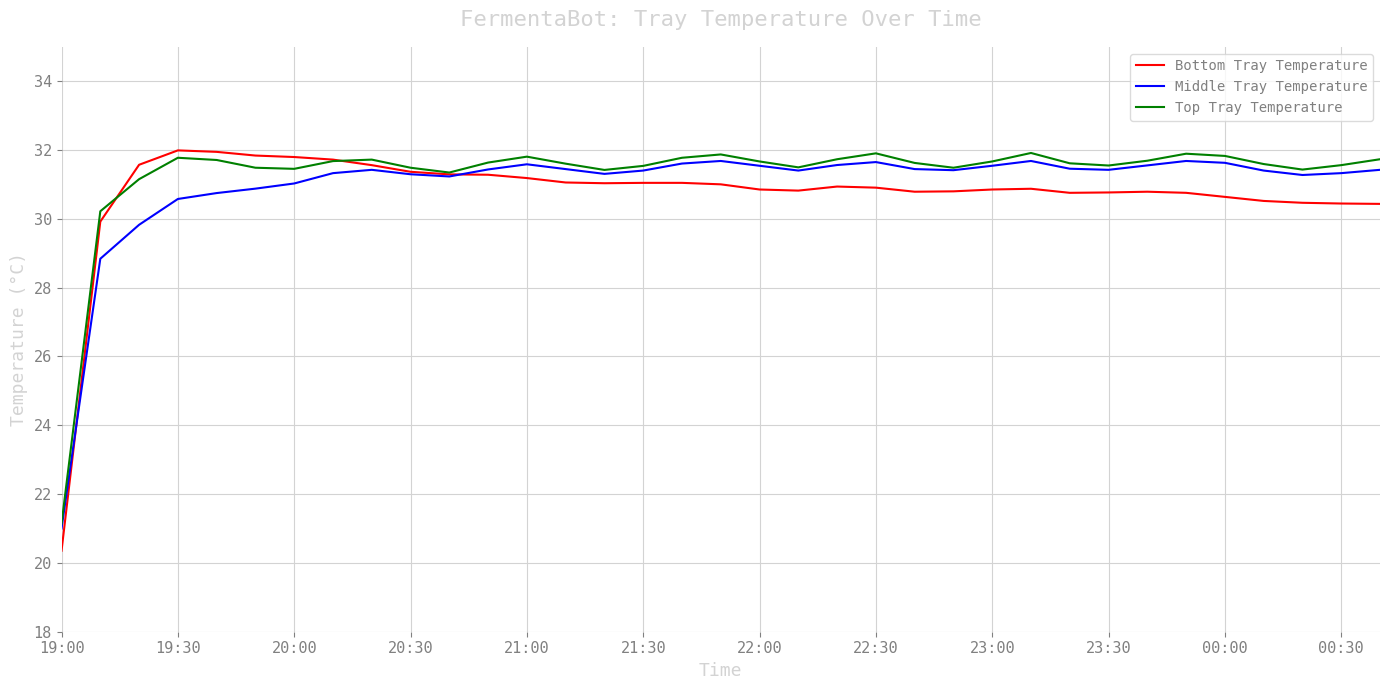

What is the maximum value shown in the chart?

32.0